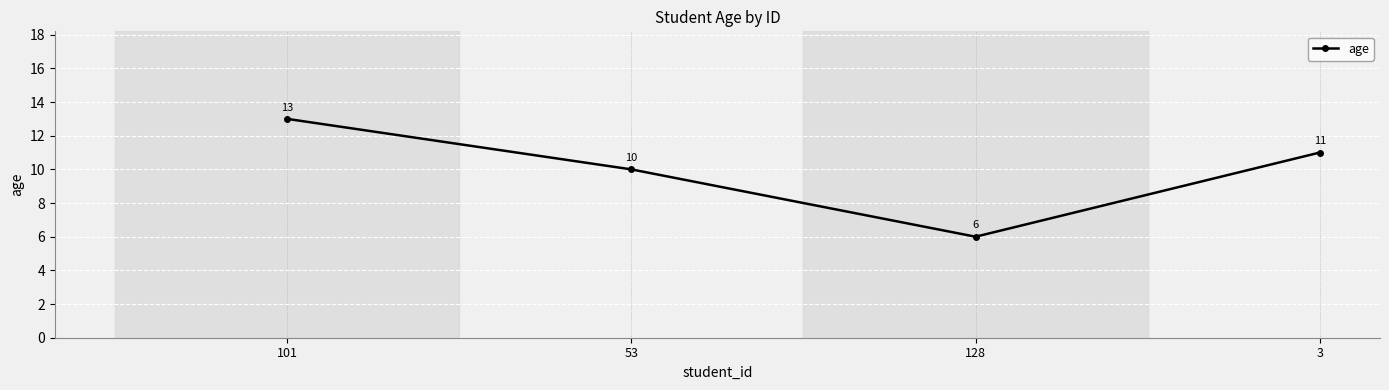

What is the maximum value shown in the chart?

13